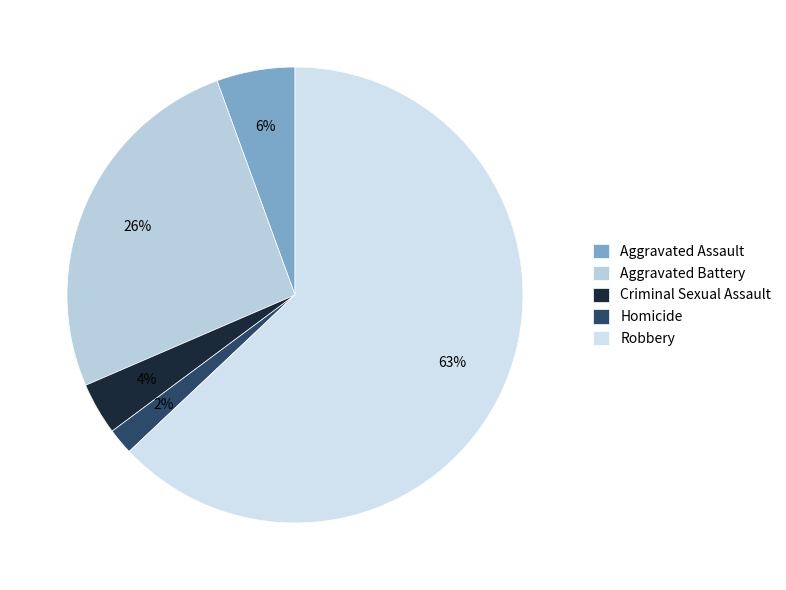

Is Aggravated Battery the majority of the pie?

No